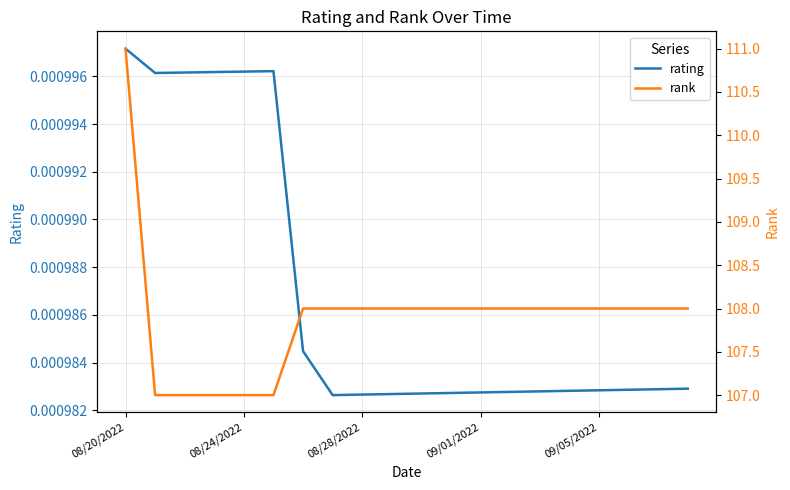

At which label does rank first exceed 108?

08/20/2022